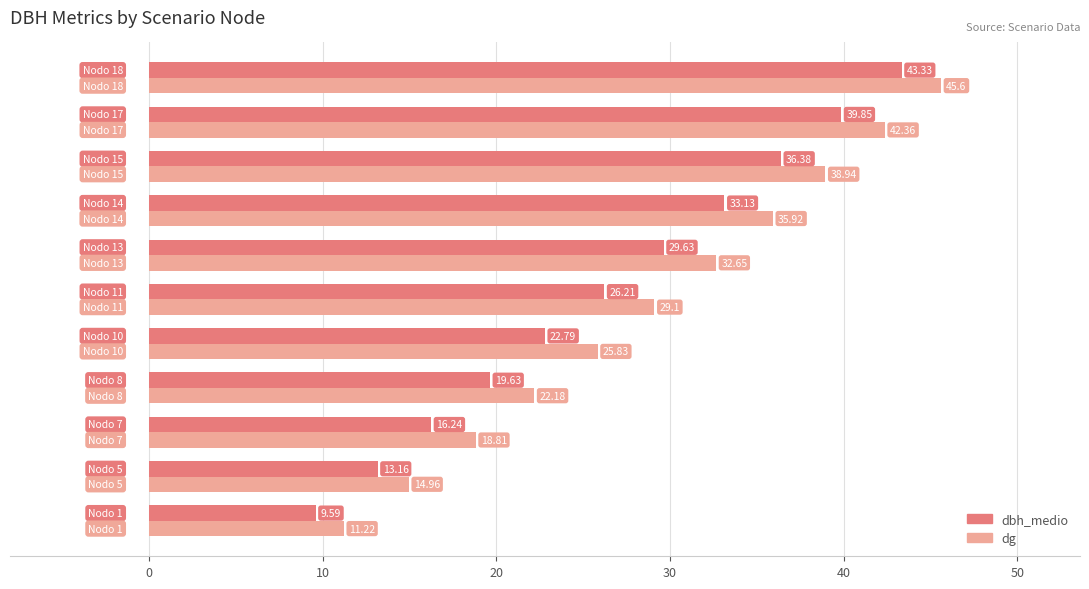

What is the difference between the maximum and minimum values in the dg series?

34.4